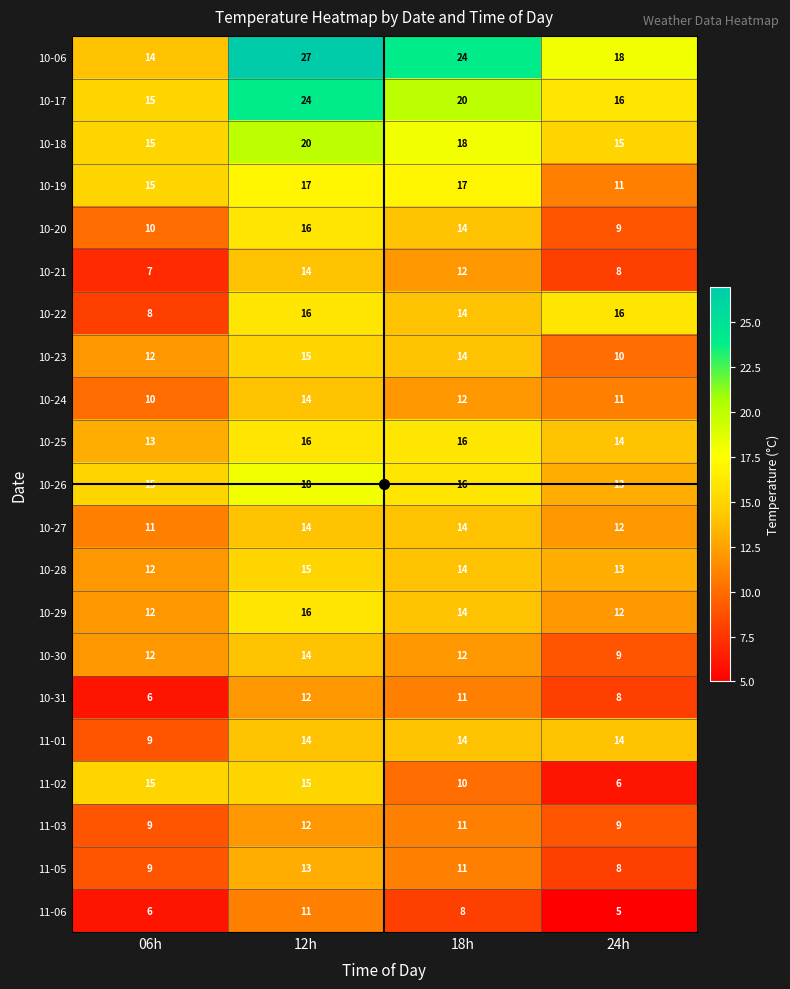

Which series has the largest range (max minus min)?

10-06